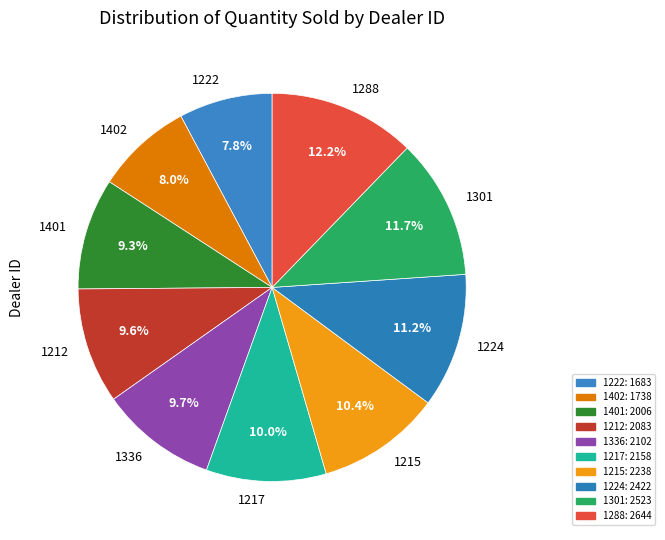

Is it true that 1224 is 11% of the pie?

True